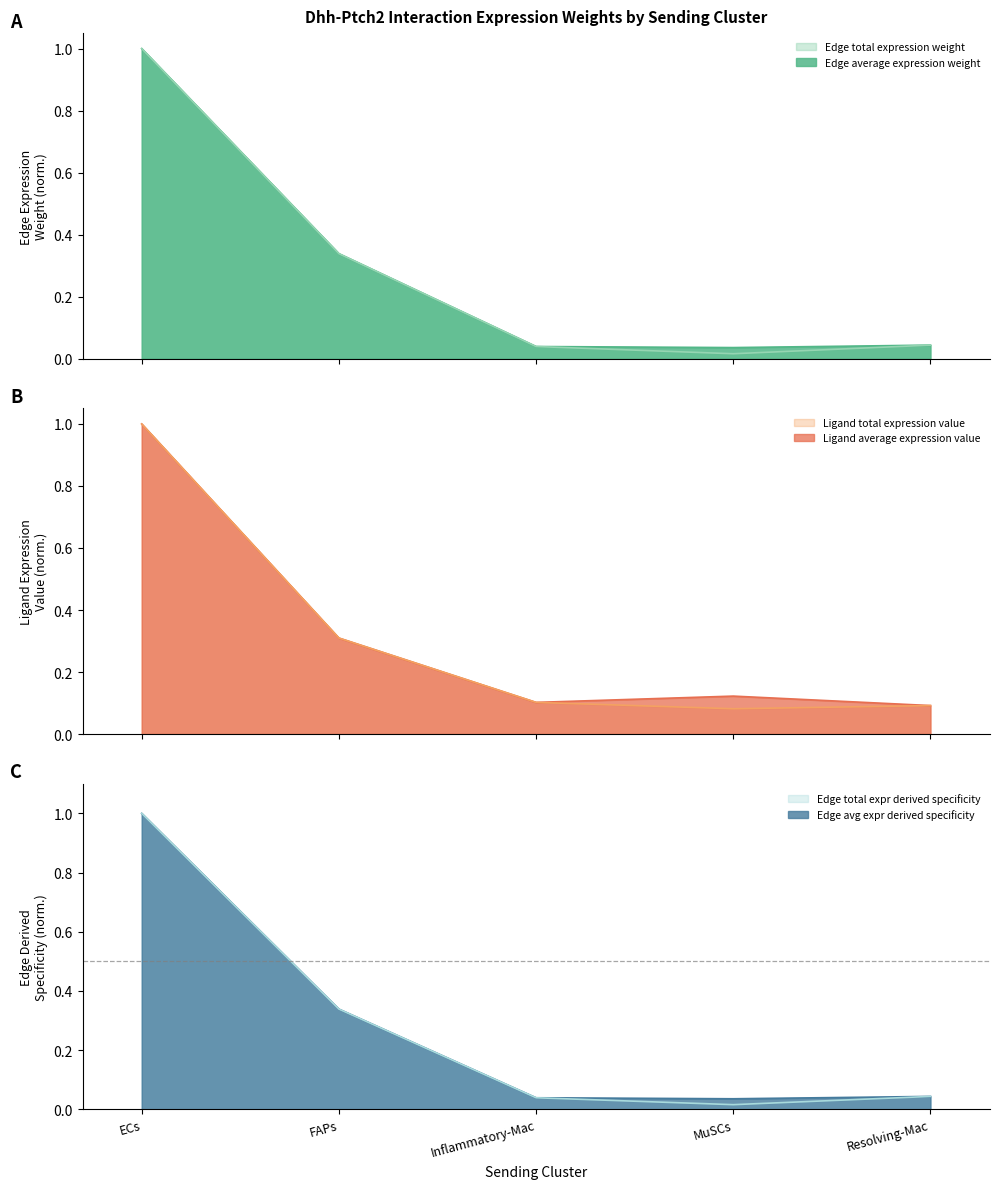

True or false: Ligand total expression value has more than 0 interior local peaks.

False